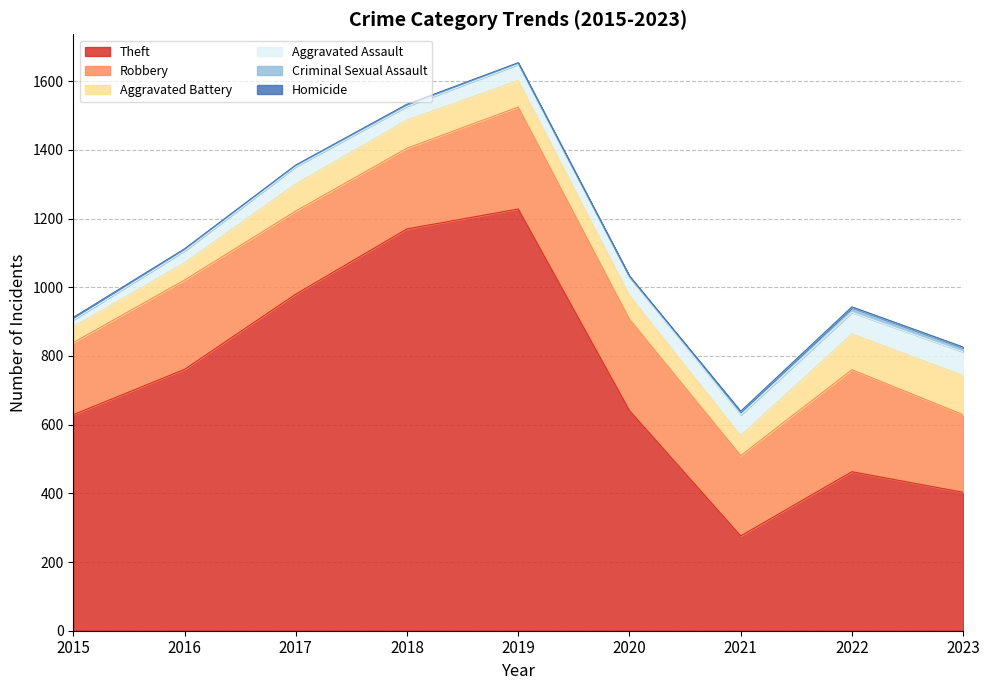

What is the highest value of the Theft series?

1228